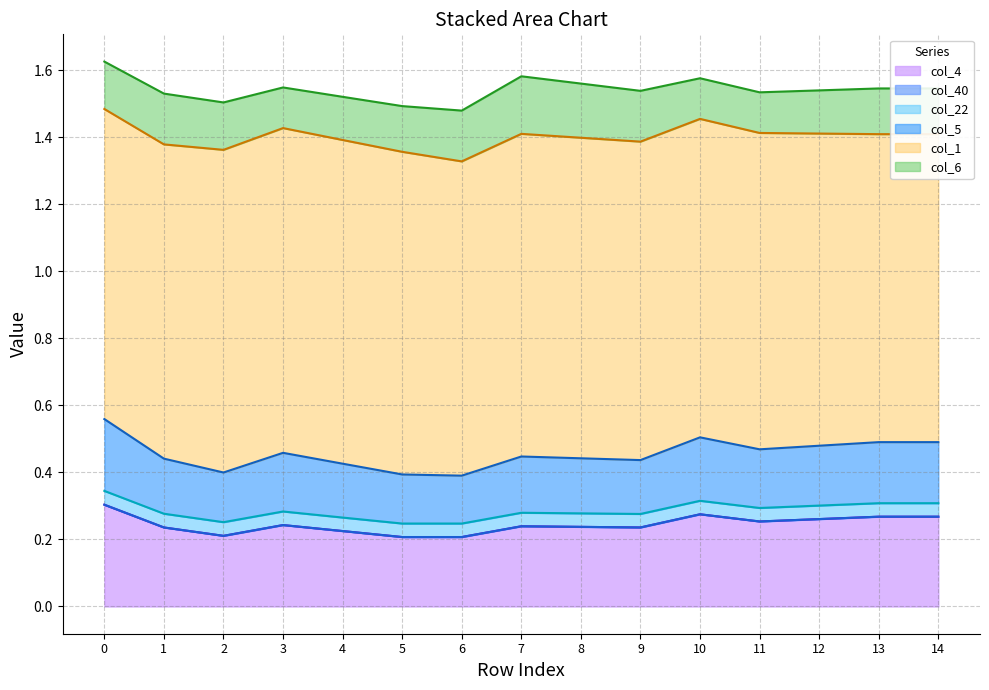

What are all the series names shown in the legend?

col_4, col_40, col_22, col_5, col_1, col_6